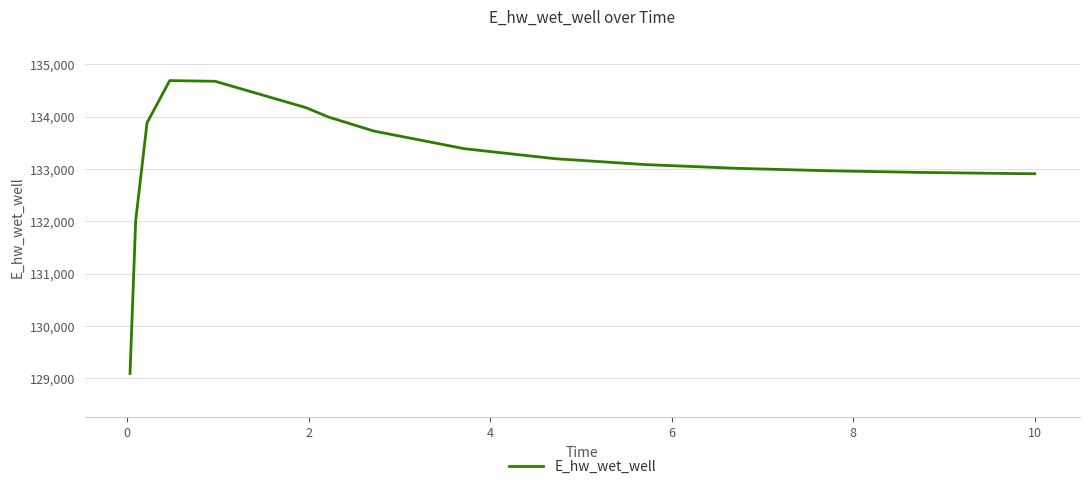

What is the difference between the maximum and minimum values?

5596.6